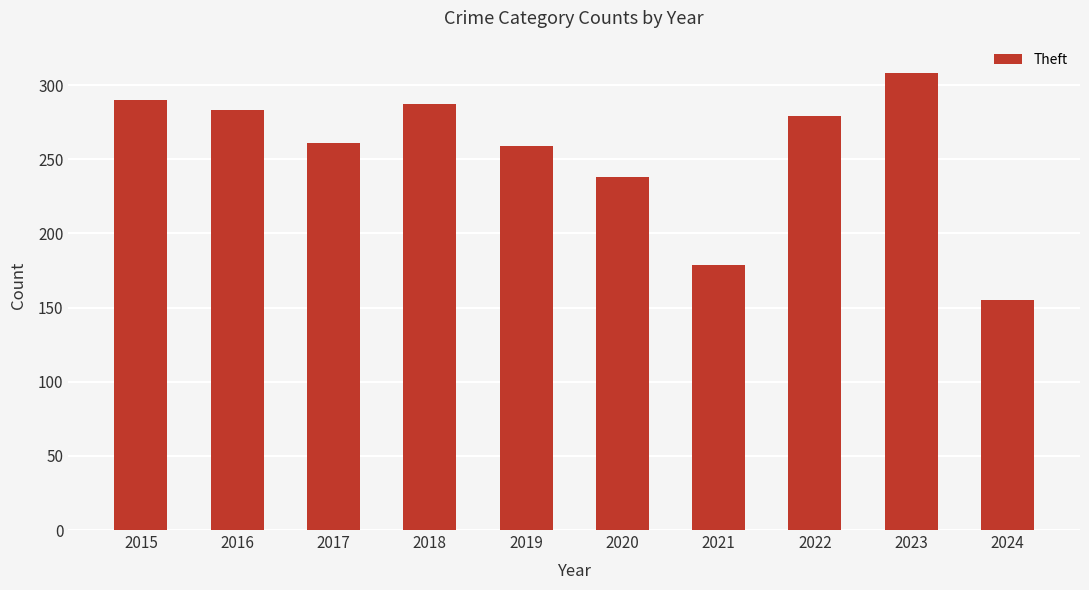

How many values are below 279?

5